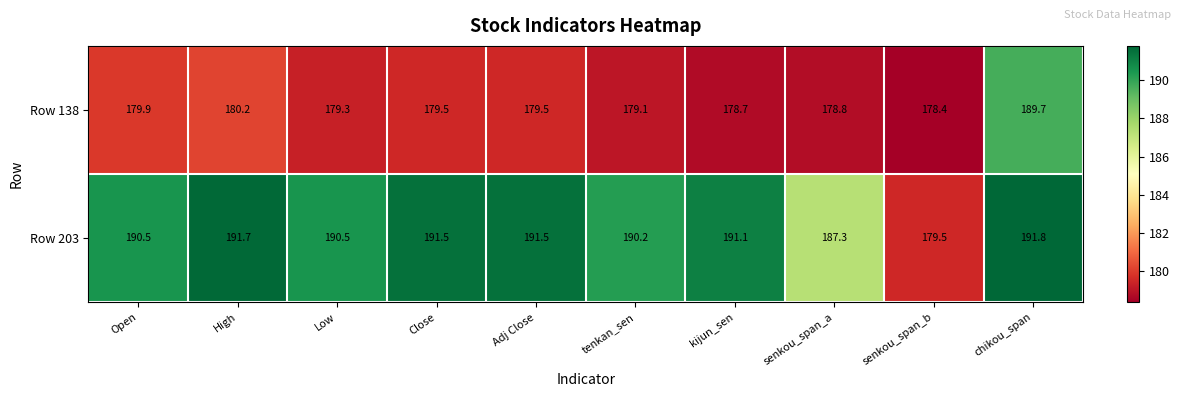

Which category has the highest value across all series?

chikou_span